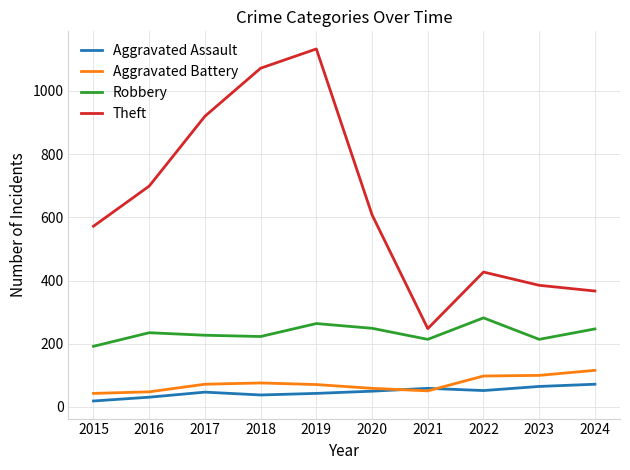

Which series has the largest total across all categories?

Theft